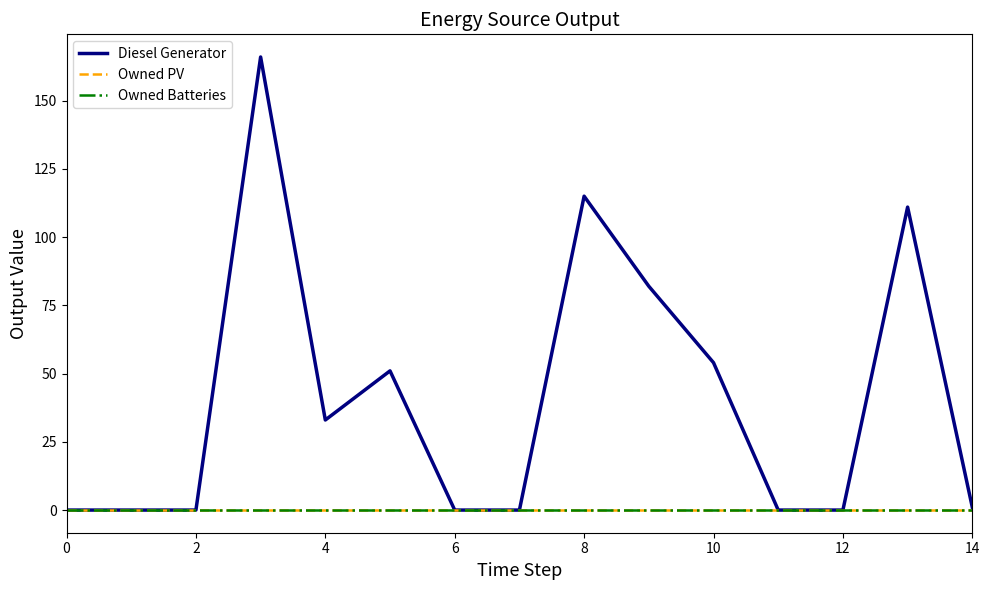

Does the chart have visible grid lines?

No